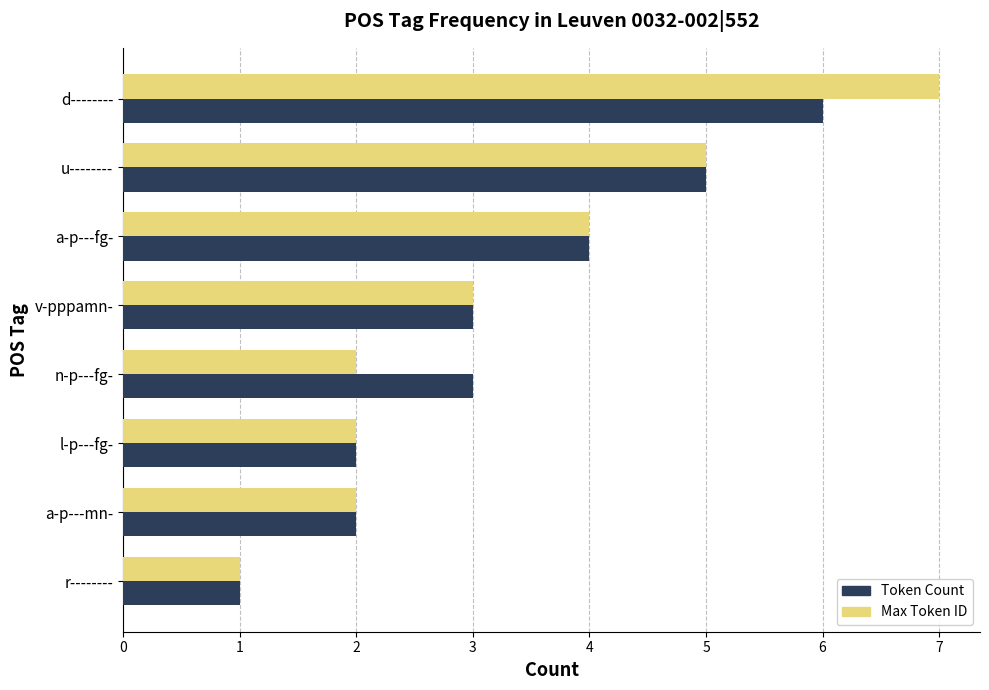

Which series changed the most between d-------- and l-p---fg-?

Max Token ID